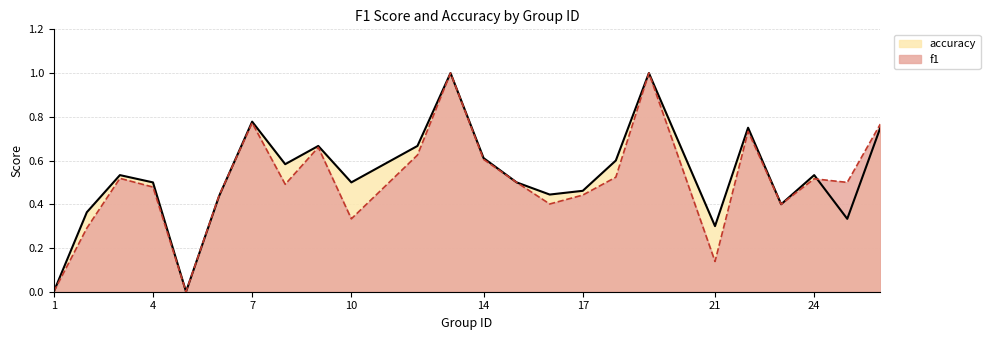

Which series has the widest spread of values?

f1